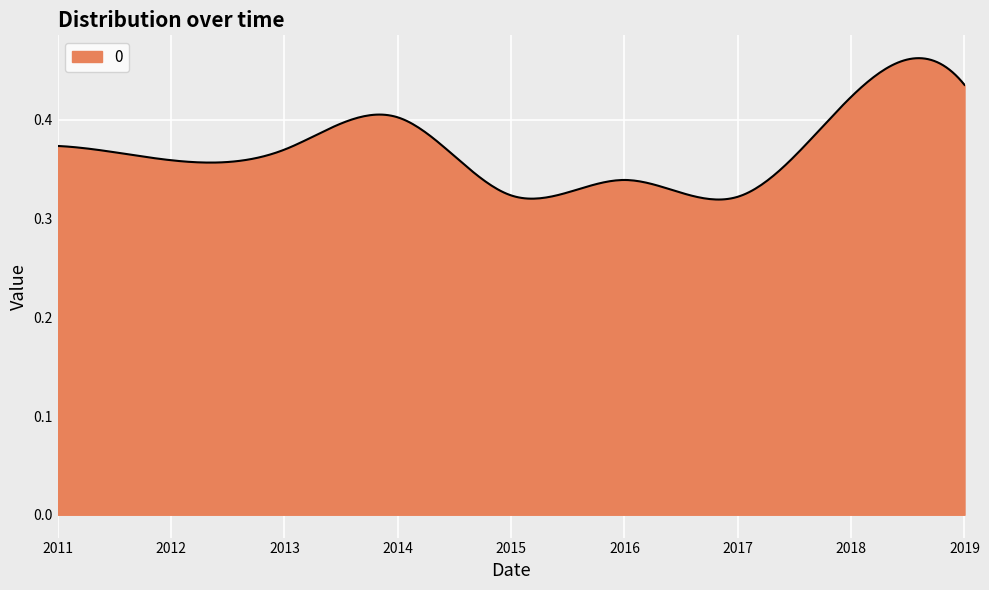

List the labels in order of value, smallest first.

2017-06-15, 2015-06-15, 2016-06-15, 2012-06-15, 2013-06-15, 2011-06-15, 2014-06-15, 2018-06-15, 2019-06-15